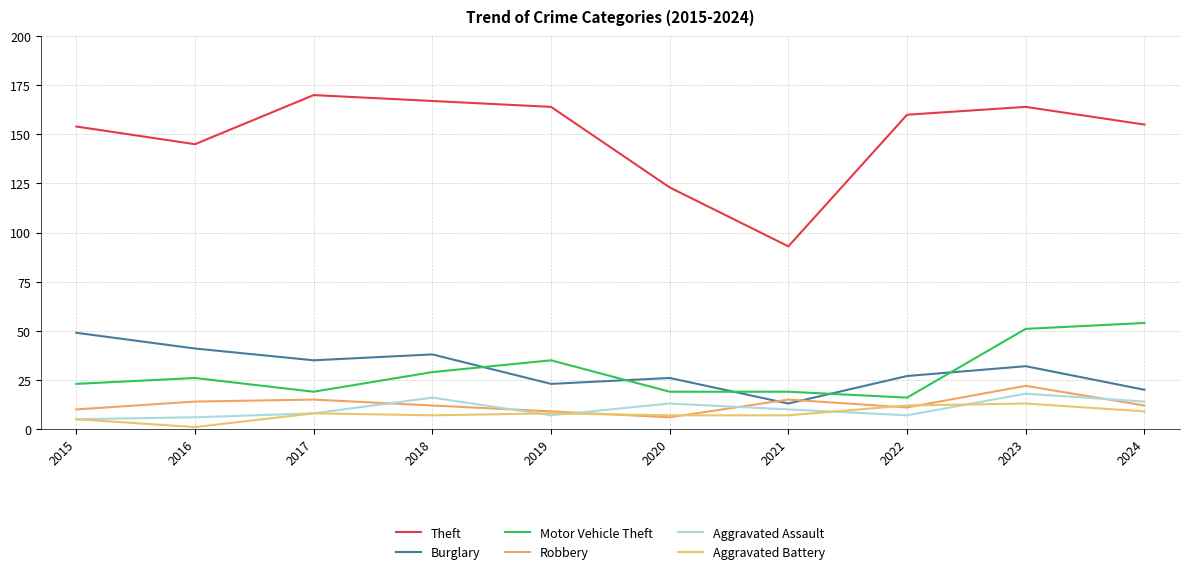

How many lines are shown in the chart?

6